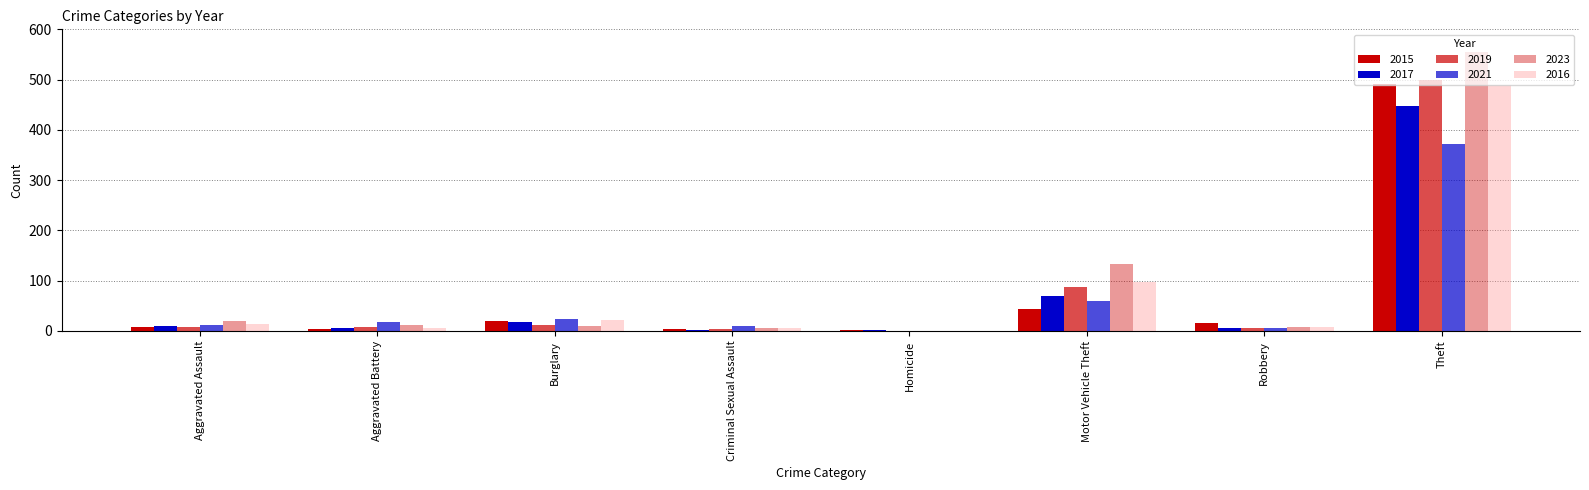

How many series are shown in this chart?

6